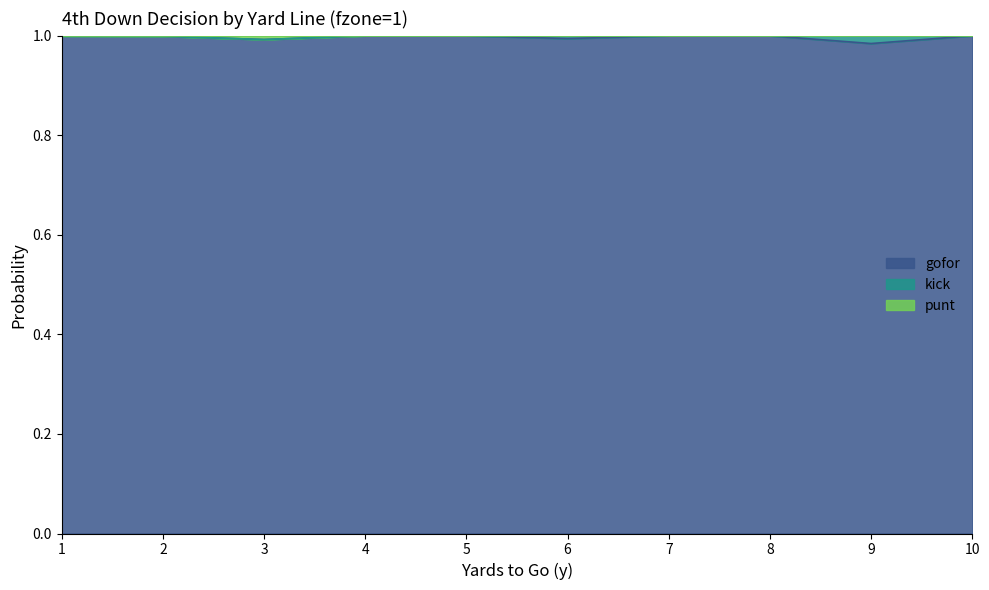

True or false: punt has more than 1 points higher than both neighbors.

False